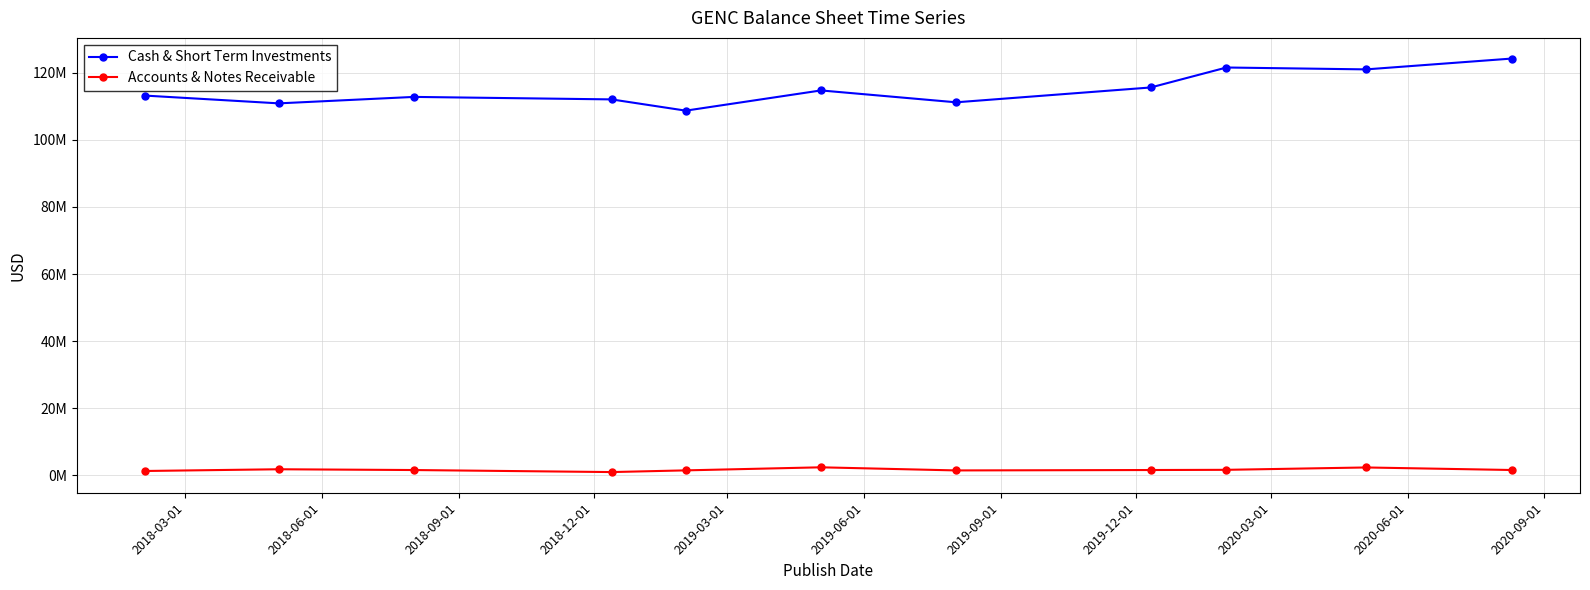

What are all the series names shown in the legend?

Cash & Short Term Investments, Accounts & Notes Receivable